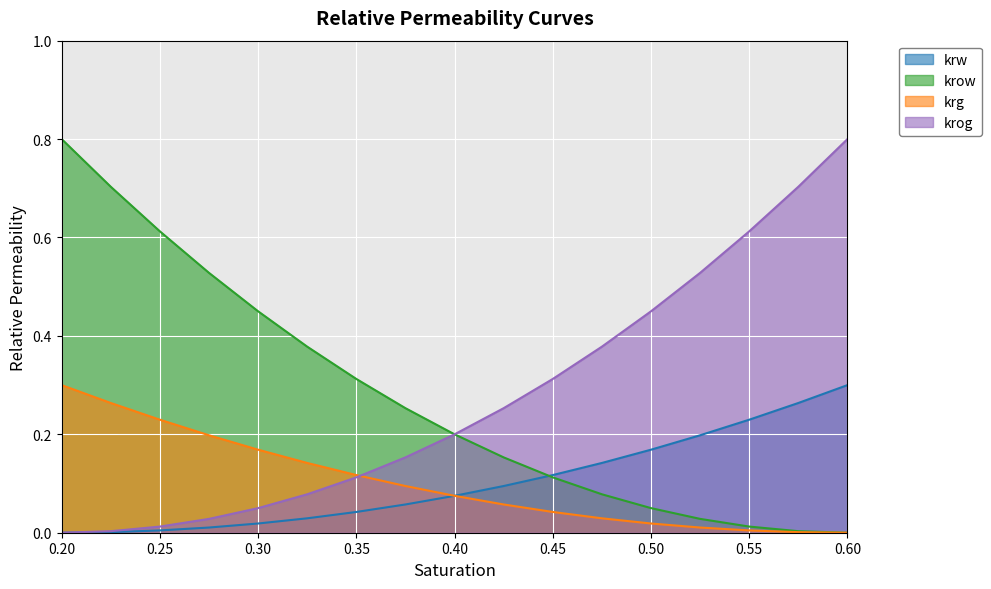

True or false: krg and krow intersect in this chart.

False